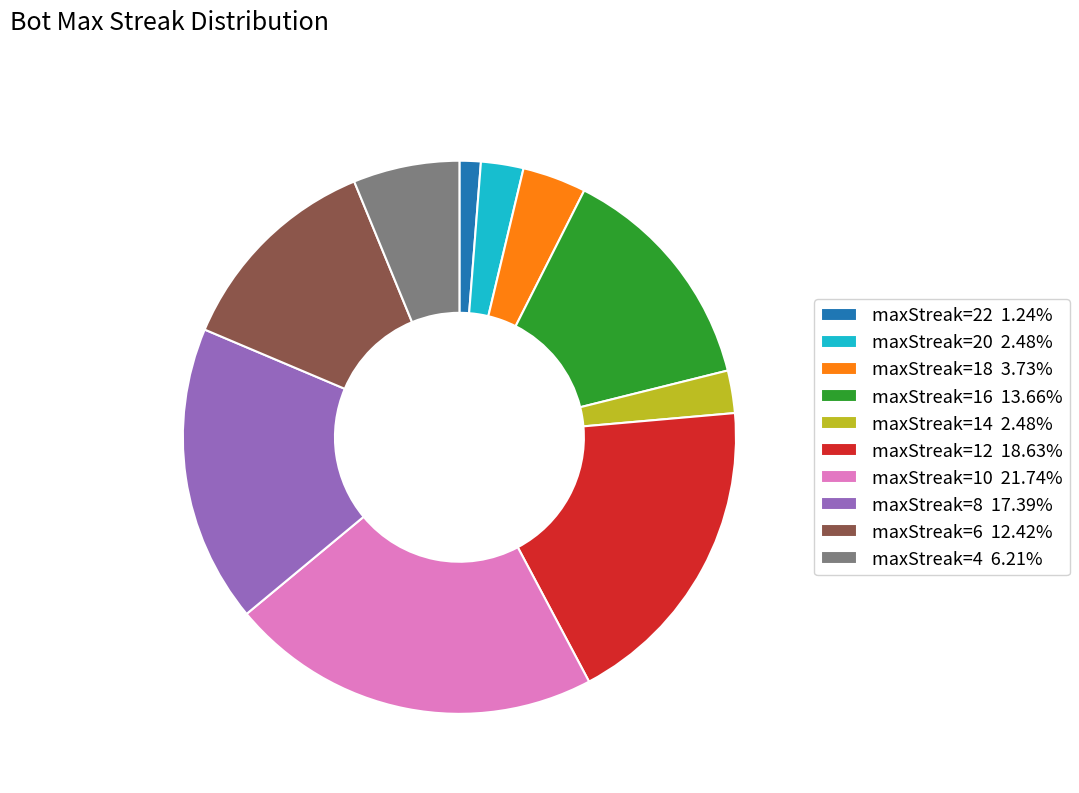

What is the ratio of the value at maxStreak=10 to the value at maxStreak=16?

1.6